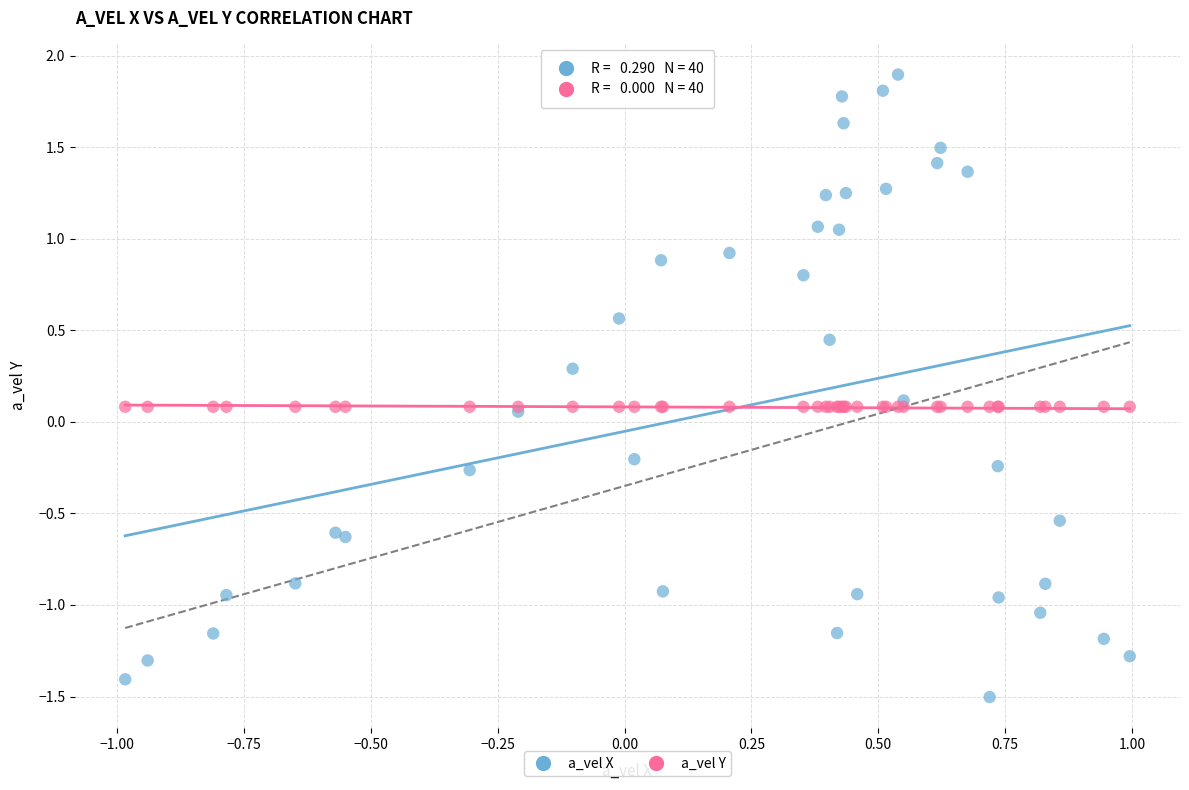

Which series reaches the minimum Y coordinate?

a_vel X